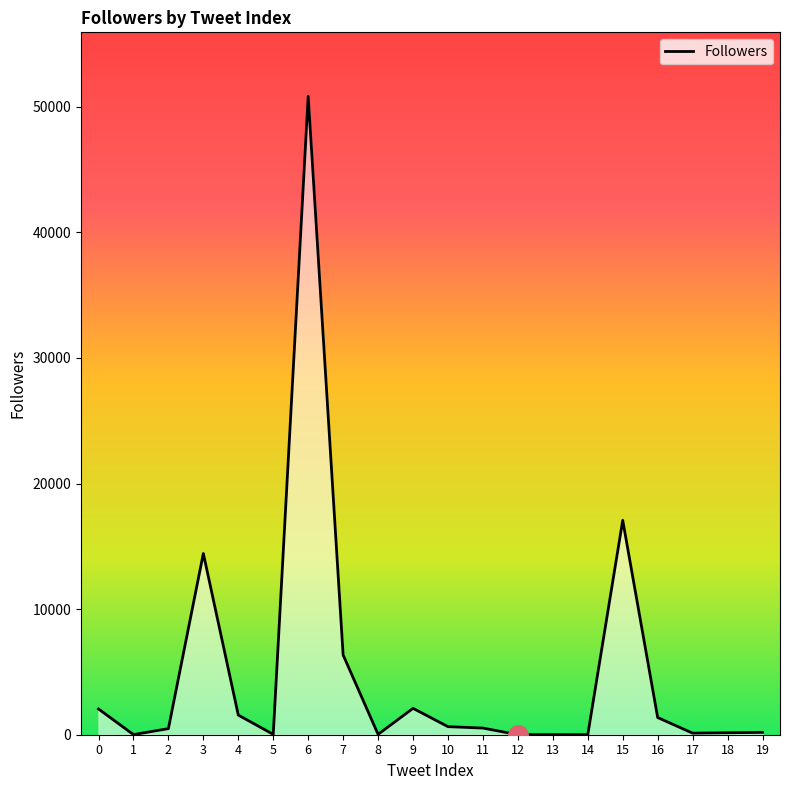

How many lines are shown in the chart?

1